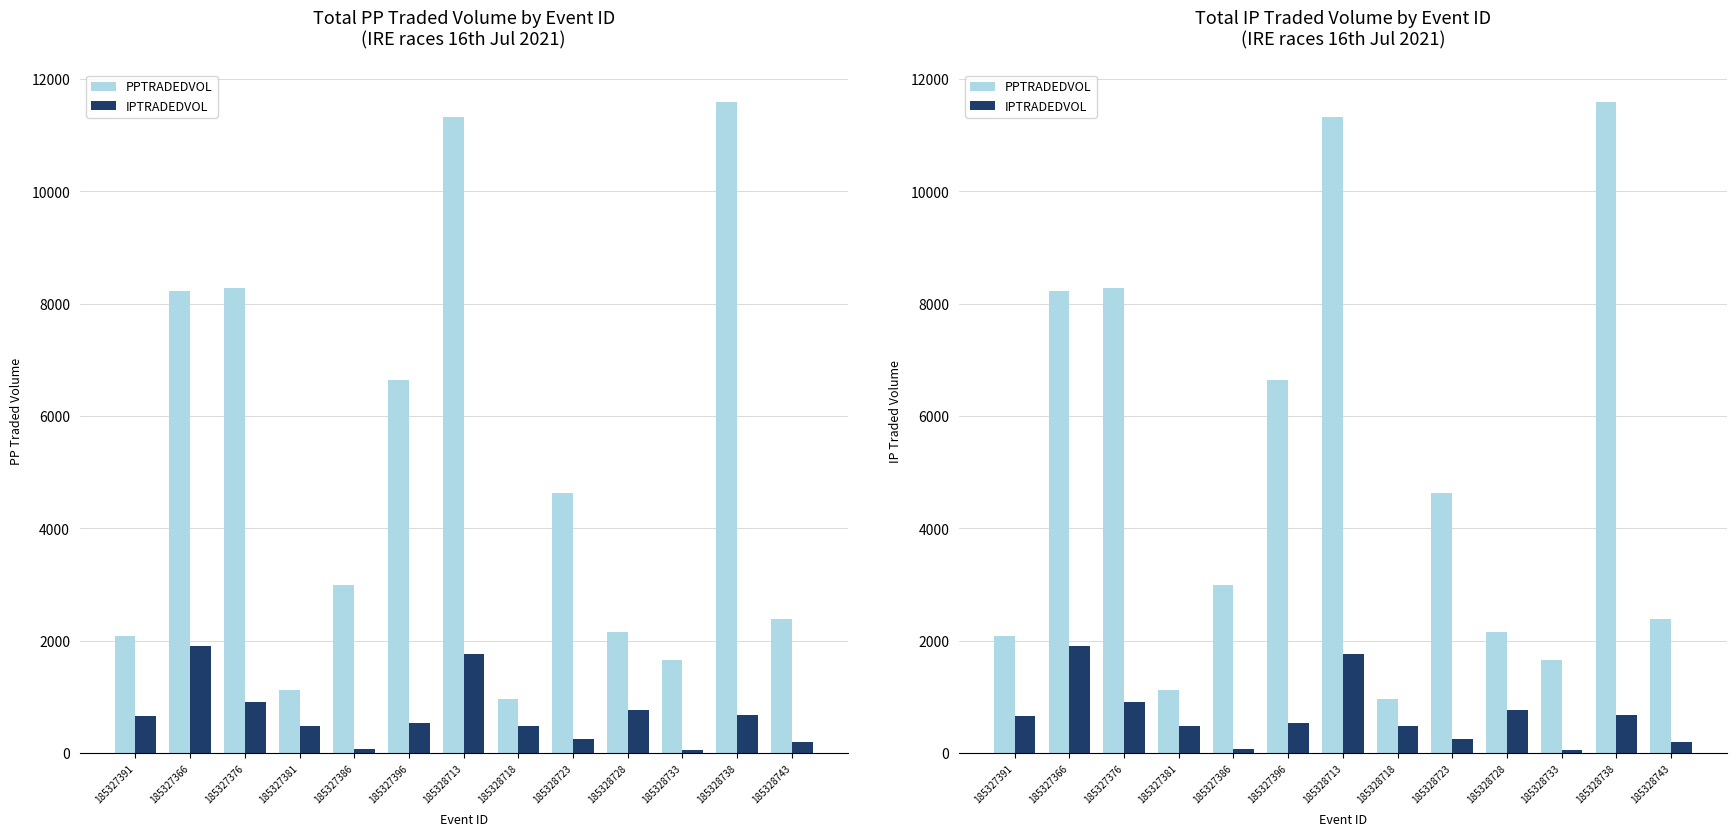

What is the difference between the highest and lowest values at 185328743?

2190.8